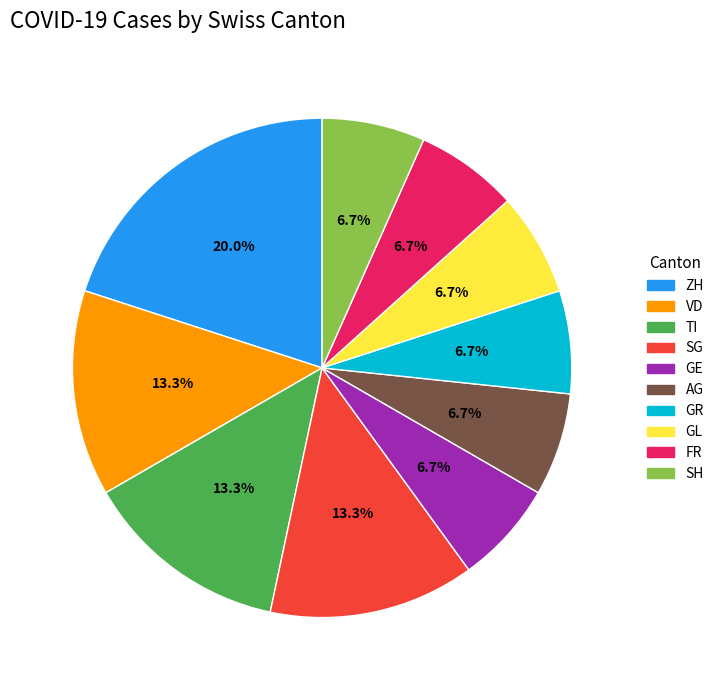

Is it true that TI is 1% of the pie?

False